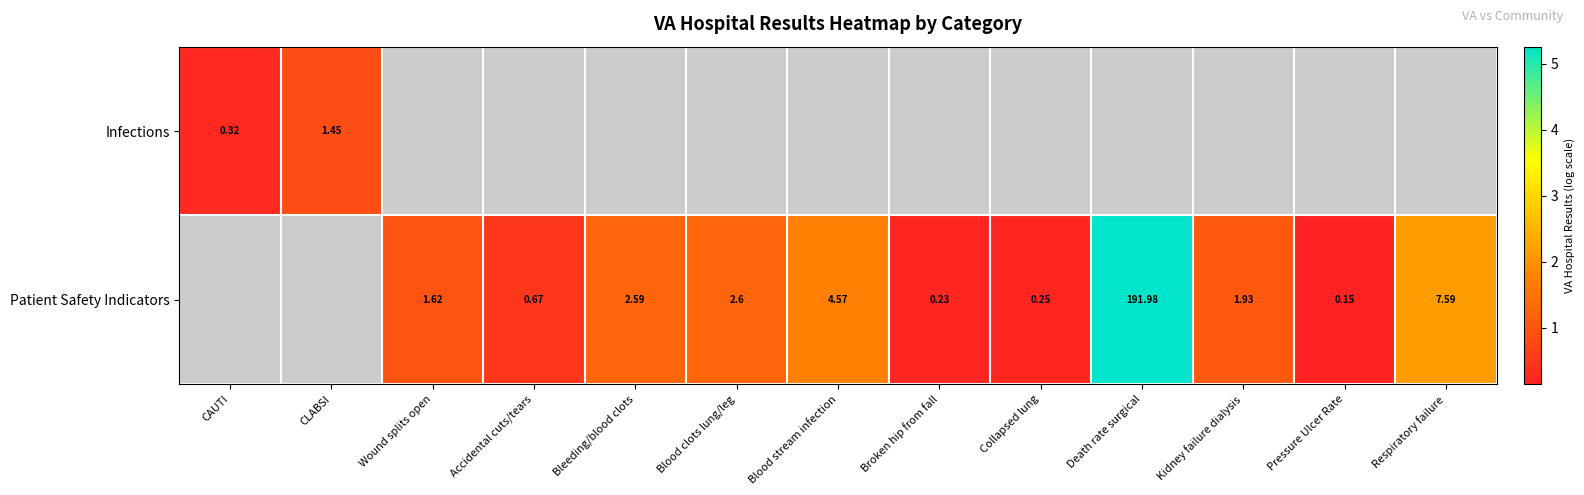

Which series has the widest spread of values?

Infections